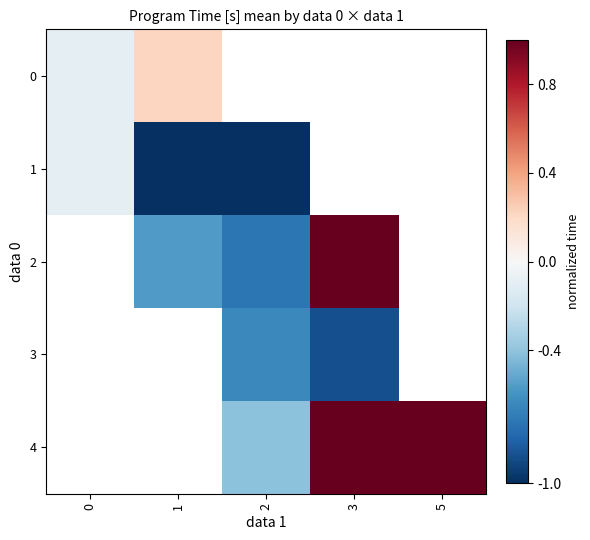

How many negative values does the 0 series have?

1